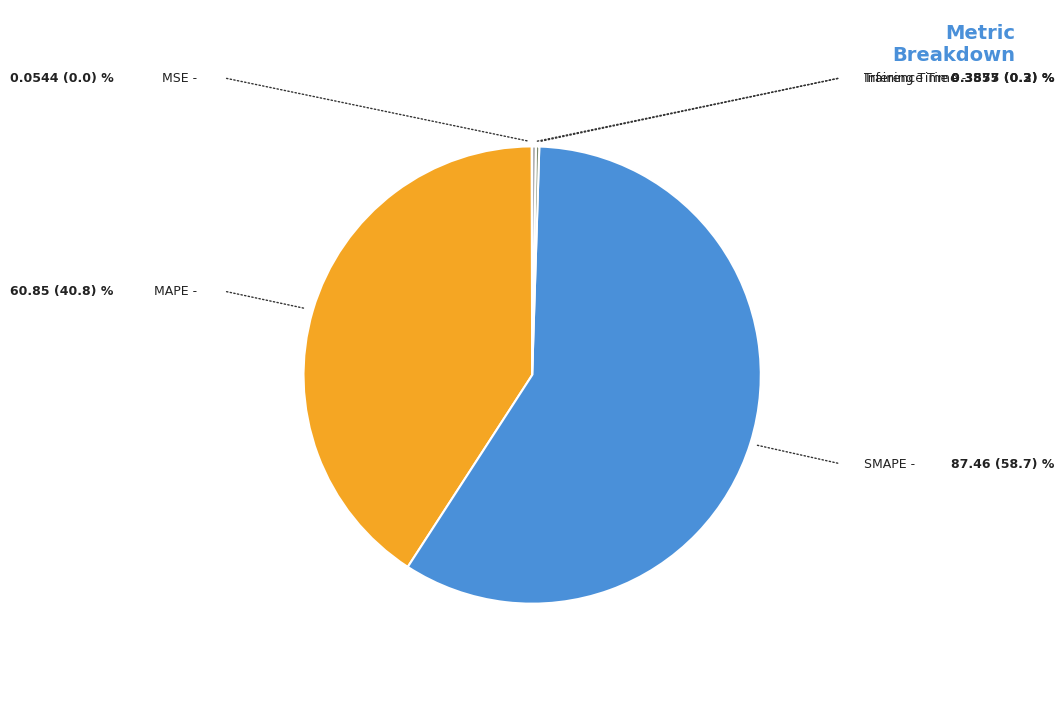

Between MAPE and SMAPE, which is larger?

SMAPE